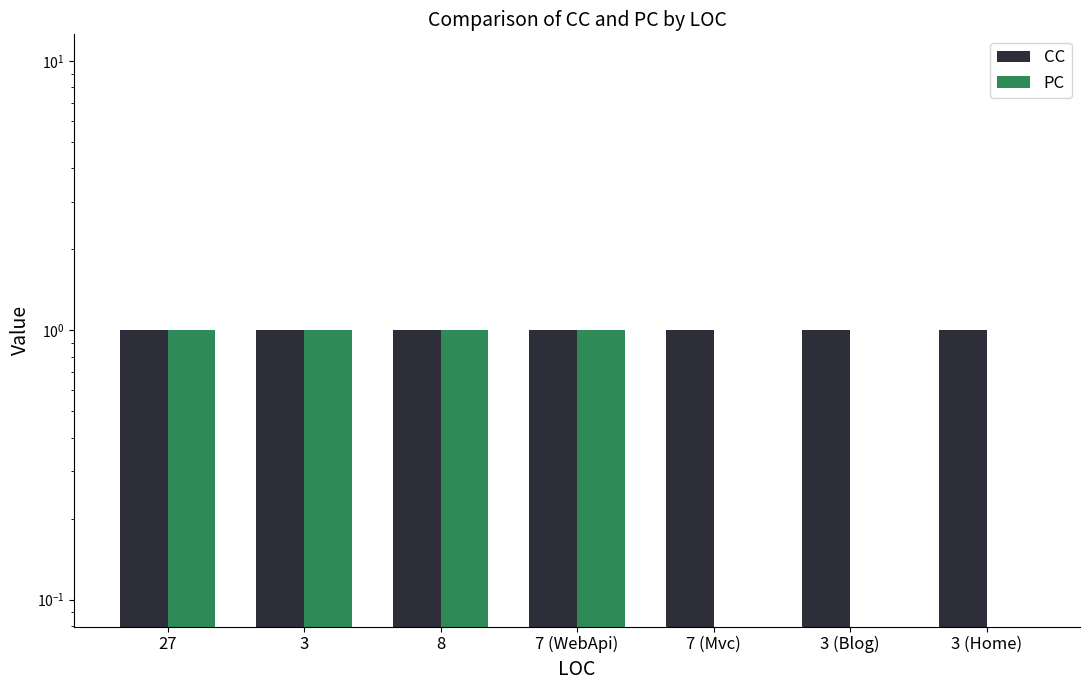

Does the chart contain any negative values?

No